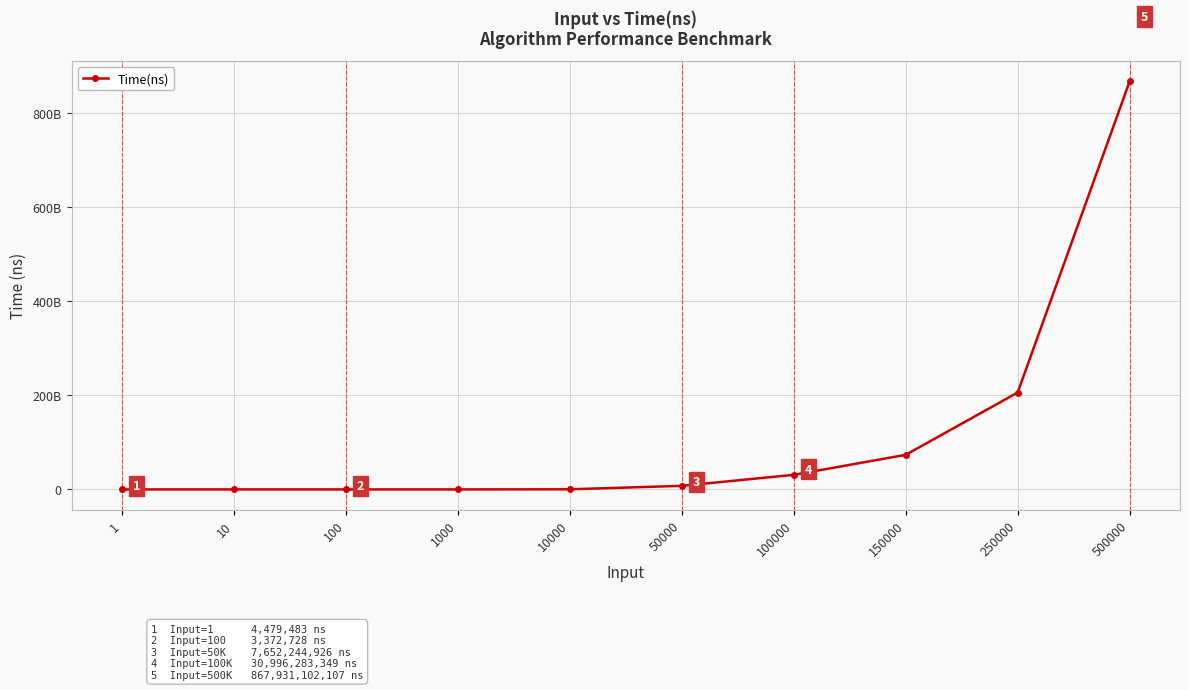

Reading left to right, extract all data points from this chart.

1=4479483	10=34904964	100=3372728	1000=36514690	10000=290389603	50000=7652244926	100000=30996283349	150000=73599240136	250000=206100611442	500000=867931102107